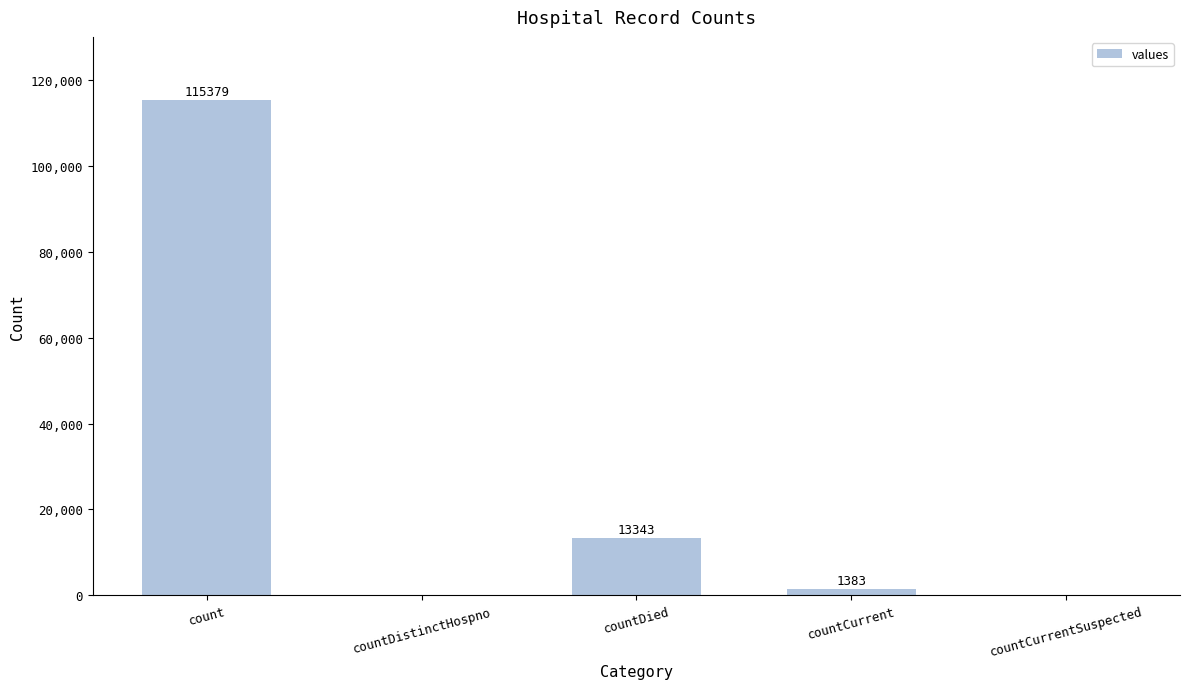

The value at countDistinctHospno is 0. True or false?

True